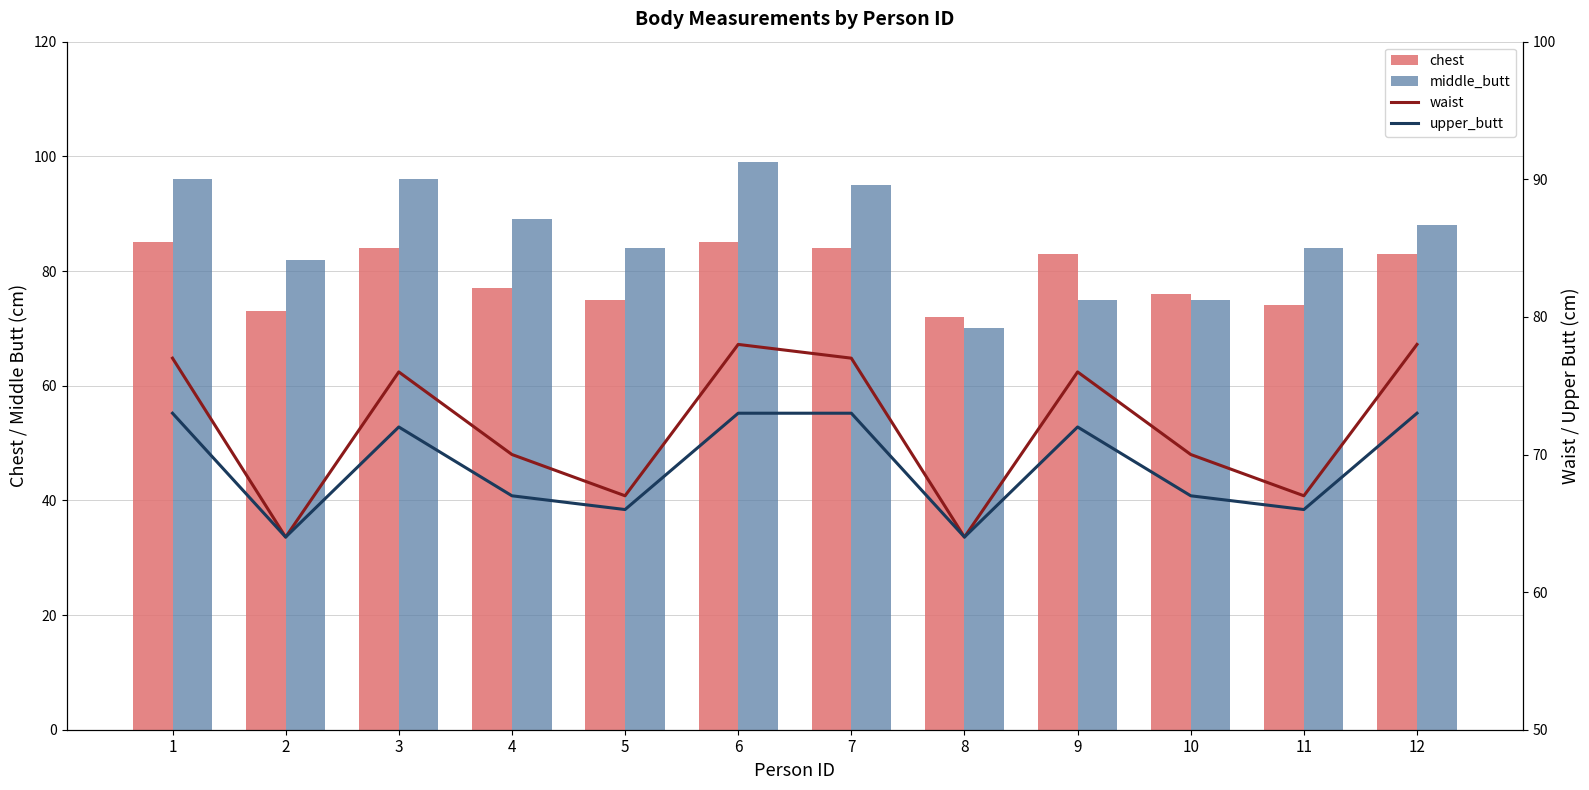

True or false: chest has a value of 77 at 4.

True